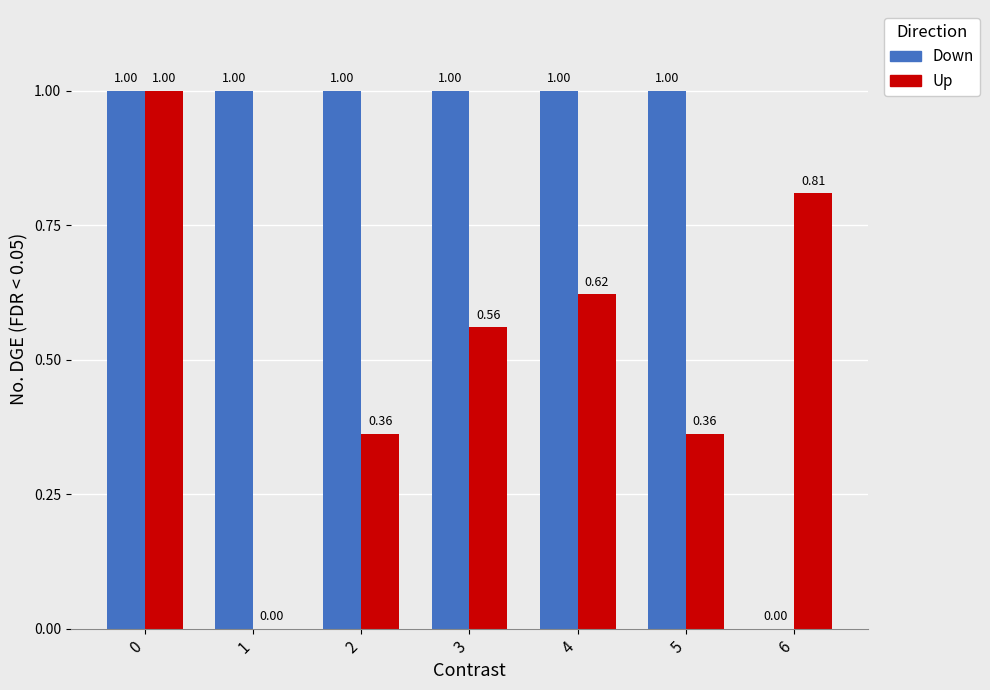

Between 5 and 6, which series saw the biggest shift?

Down